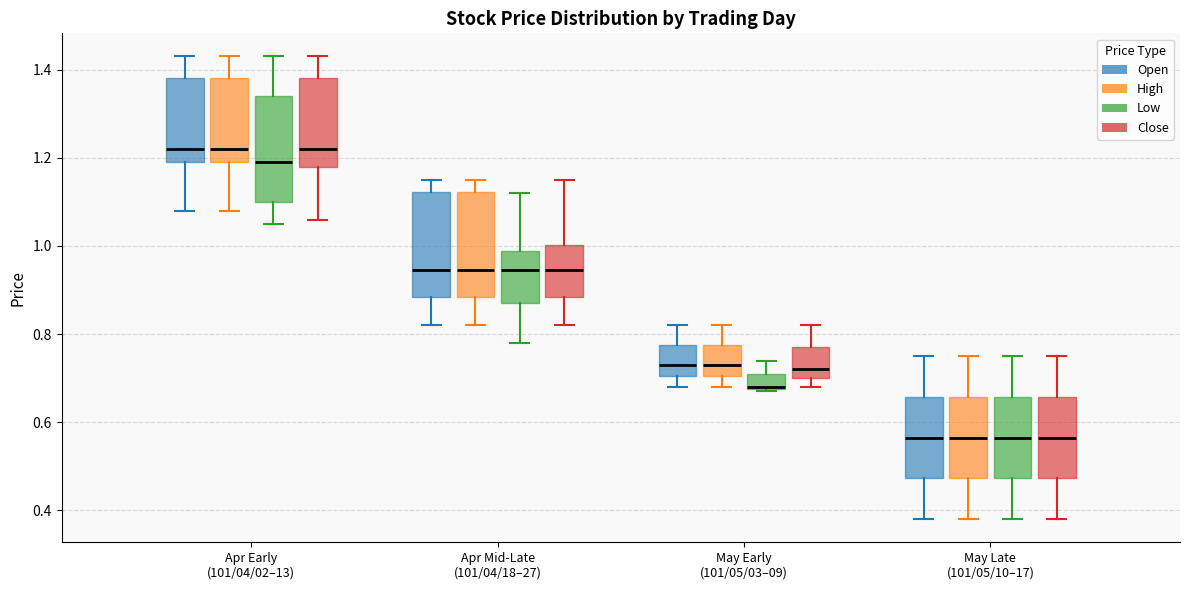

Reading left to right, transcribe this box plot: for each box, give where its median line is, the range the box spans, and where its two whiskers end, as read against the y-axis. The values are not printed on the chart, so give them approximately, as read against the axis.

Apr Early (101/04/02–13) (Open): median 1.22, box 1.20 to 1.38, whiskers 1.08 to 1.44
Apr Early (101/04/02–13) (High): median 1.22, box 1.20 to 1.38, whiskers 1.08 to 1.44
Apr Early (101/04/02–13) (Low): median 1.20, box 1.10 to 1.34, whiskers 1.06 to 1.44
Apr Early (101/04/02–13) (Close): median 1.22, box 1.18 to 1.38, whiskers 1.06 to 1.44
Apr Mid-Late (101/04/18–27) (Open): median 0.94, box 0.88 to 1.12, whiskers 0.82 to 1.16
Apr Mid-Late (101/04/18–27) (High): median 0.94, box 0.88 to 1.12, whiskers 0.82 to 1.16
Apr Mid-Late (101/04/18–27) (Low): median 0.94, box 0.88 to 0.98, whiskers 0.78 to 1.12
Apr Mid-Late (101/04/18–27) (Close): median 0.94, box 0.88 to 1.00, whiskers 0.82 to 1.16
May Early (101/05/03–09) (Open): median 0.74, box 0.70 to 0.78, whiskers 0.68 to 0.82
May Early (101/05/03–09) (High): median 0.74, box 0.70 to 0.78, whiskers 0.68 to 0.82
May Early (101/05/03–09) (Low): median 0.68, box 0.68 to 0.72, whiskers 0.68 to 0.74
May Early (101/05/03–09) (Close): median 0.72, box 0.70 to 0.78, whiskers 0.68 to 0.82
May Late (101/05/10–17) (Open): median 0.56, box 0.48 to 0.66, whiskers 0.38 to 0.76
May Late (101/05/10–17) (High): median 0.56, box 0.48 to 0.66, whiskers 0.38 to 0.76
May Late (101/05/10–17) (Low): median 0.56, box 0.48 to 0.66, whiskers 0.38 to 0.76
May Late (101/05/10–17) (Close): median 0.56, box 0.48 to 0.66, whiskers 0.38 to 0.76